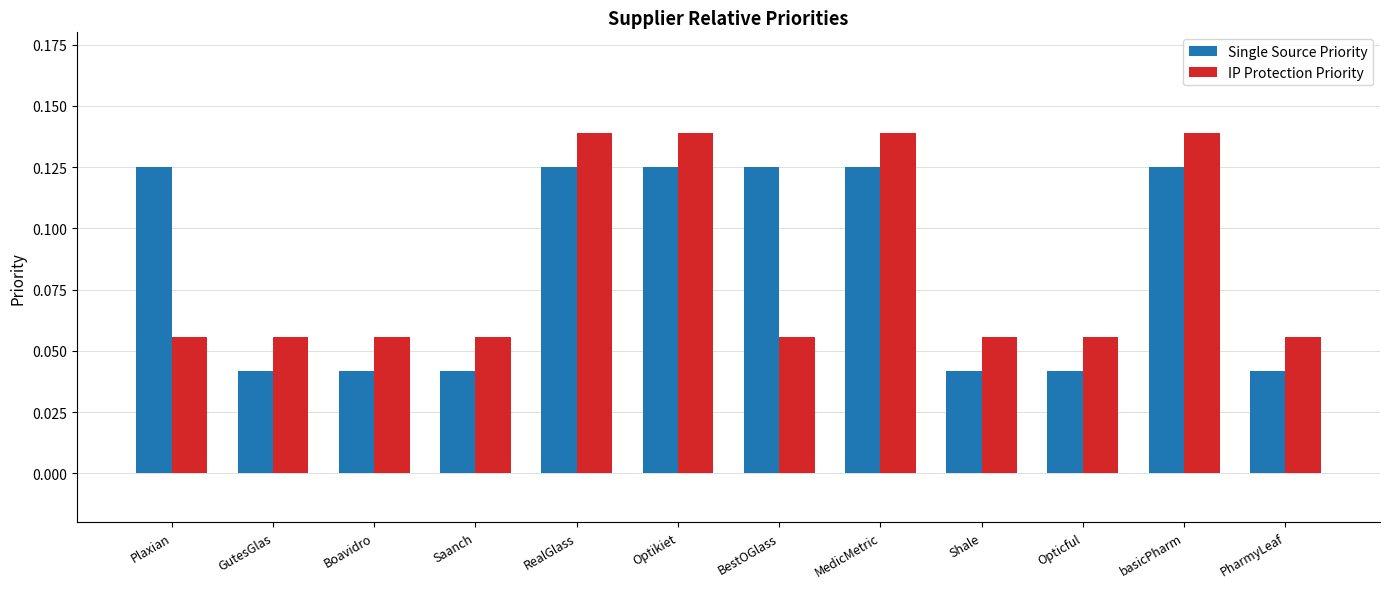

Count the Single Source Priority values in the range 0 to 1.

12